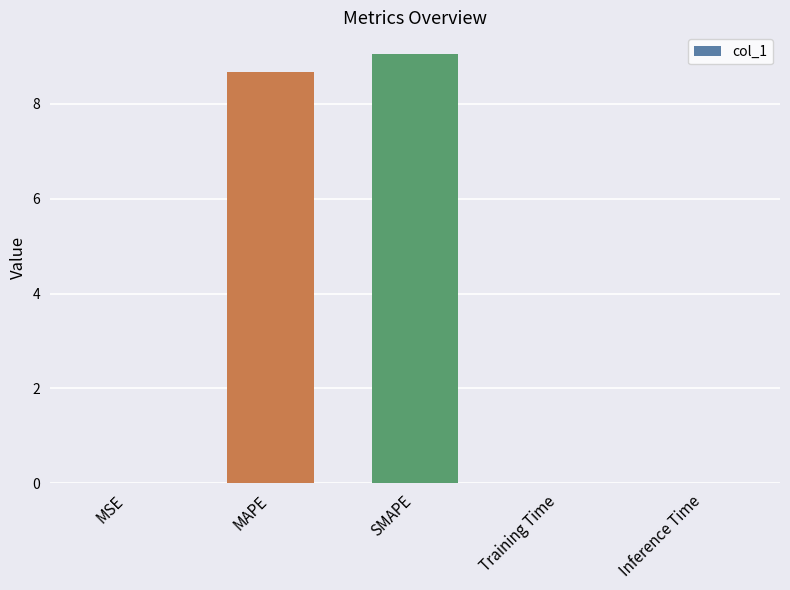

Read the value at MAPE.

8.7